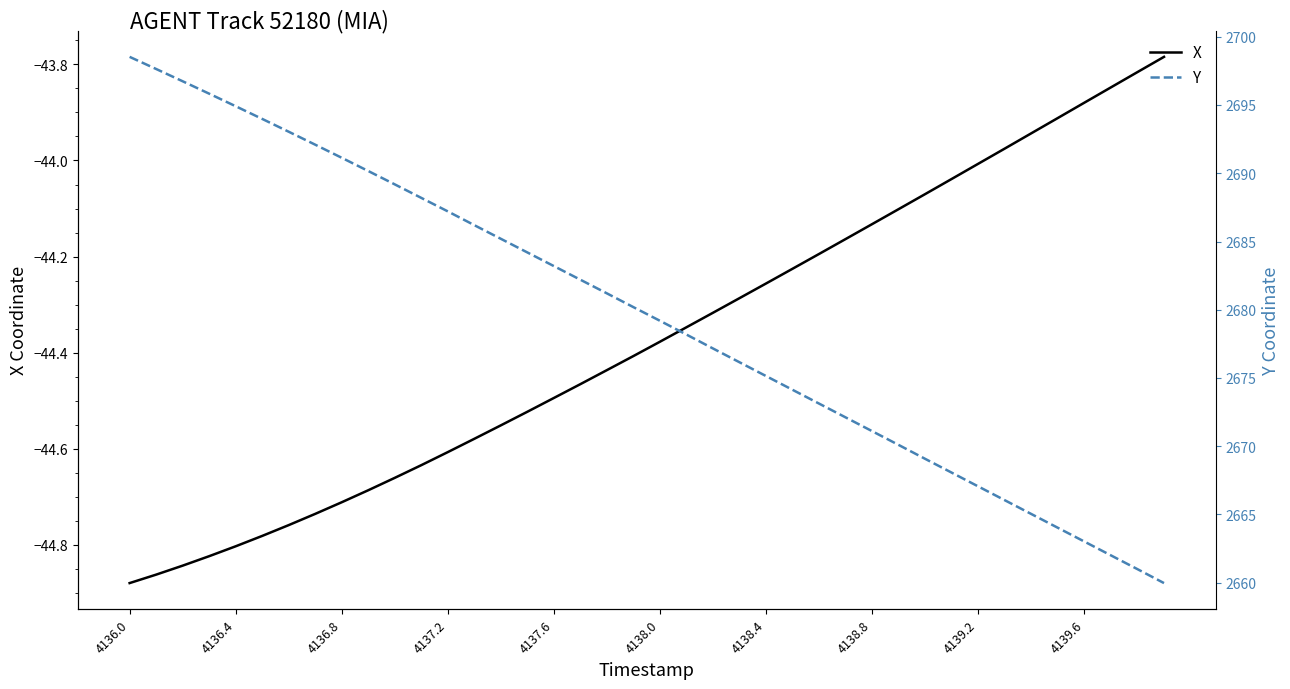

What are all the series names shown in the legend?

X, Y